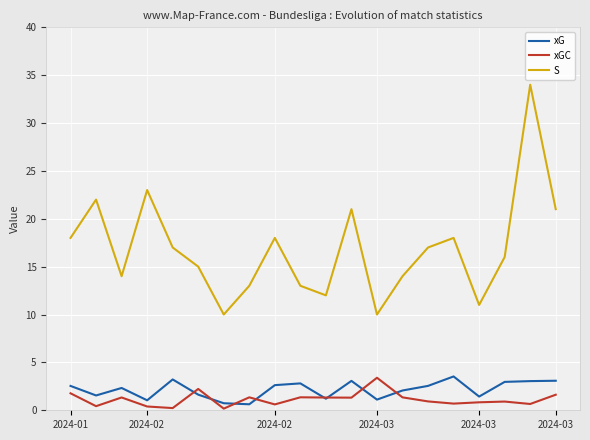

What are all the series names shown in the legend?

xG, xGC, S